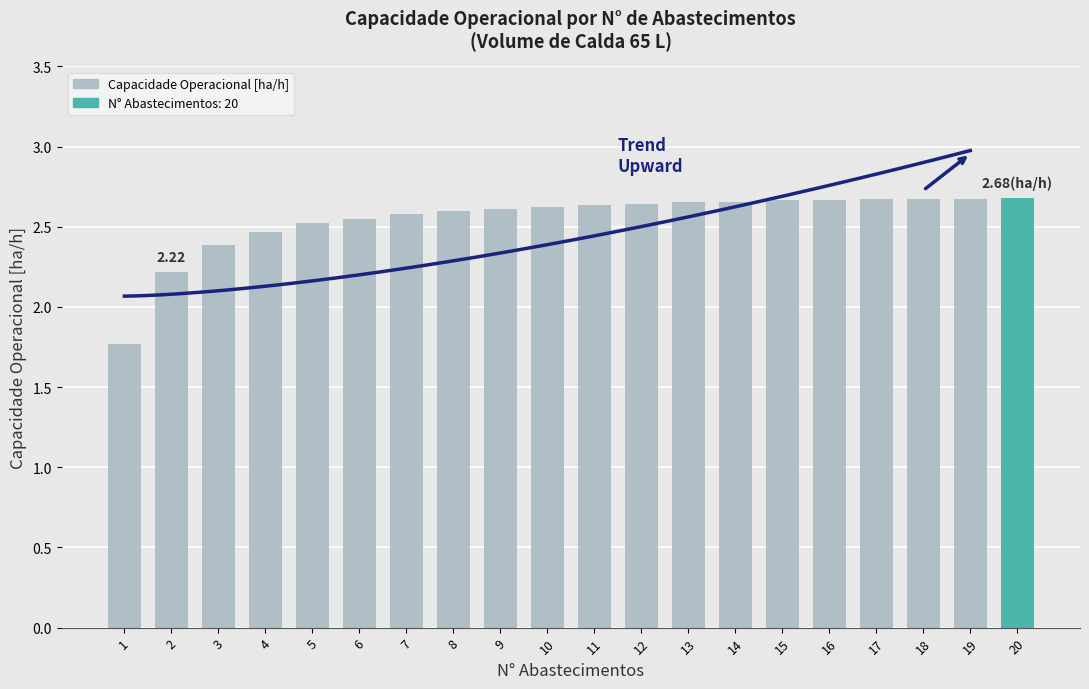

Is it true that the value at 12 is 1.8?

False